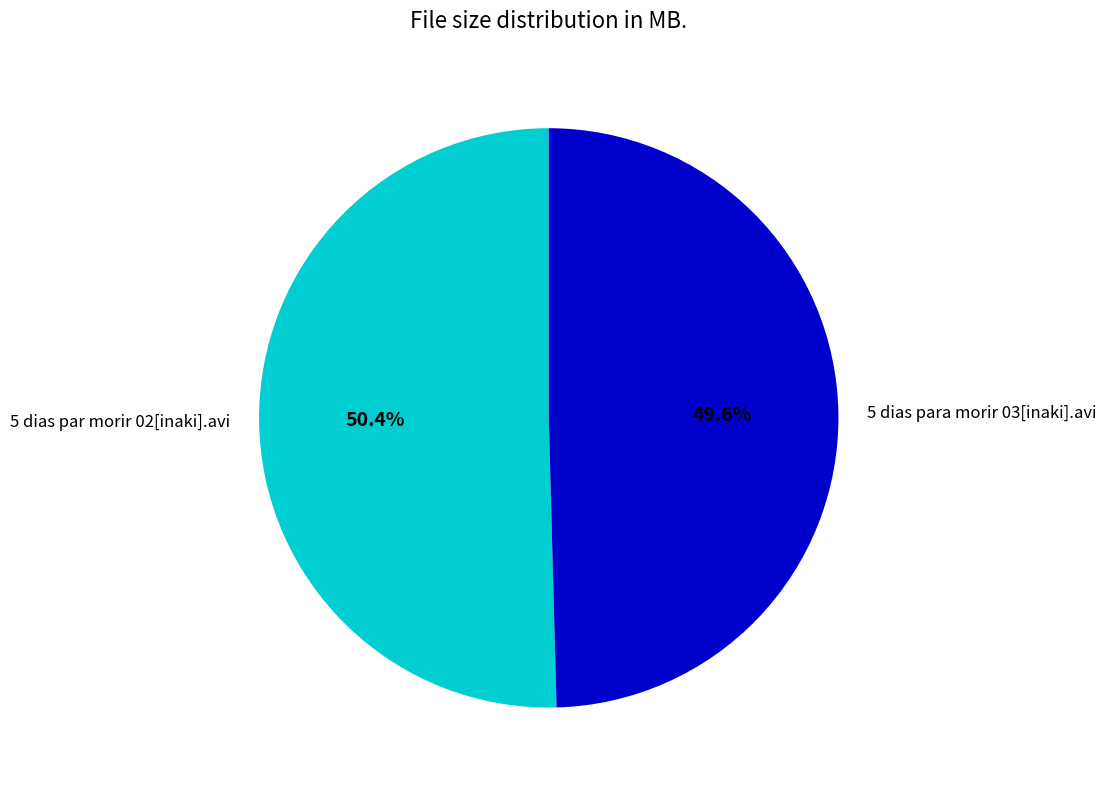

What percentage is the 5 dias para morir 03[inaki].avi slice, to the nearest percent?

50%